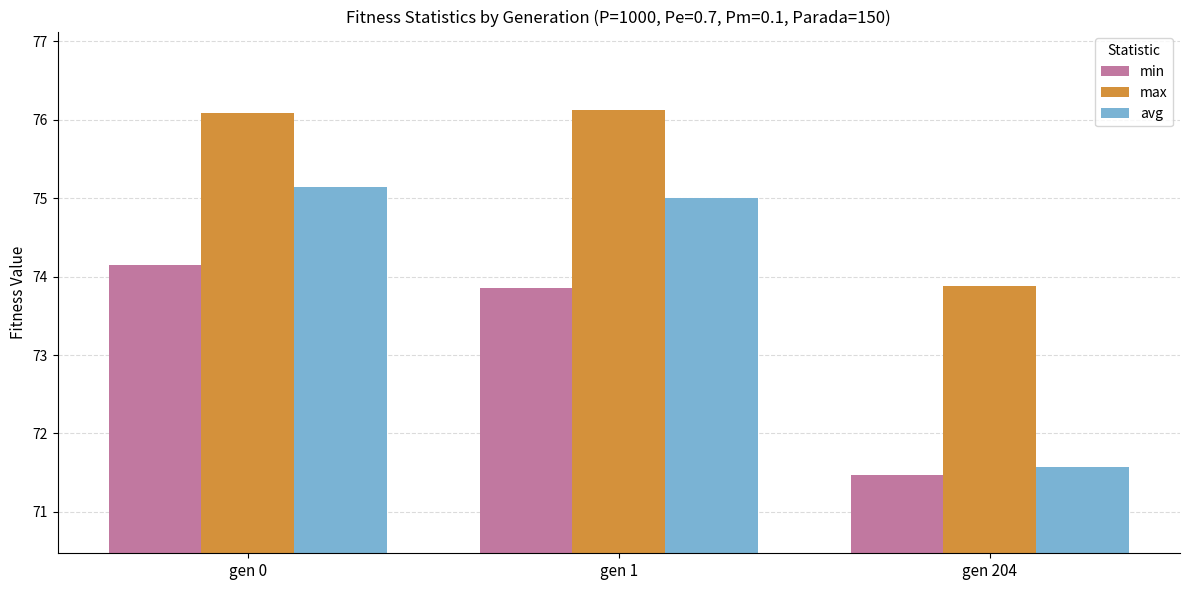

Which series changed the most between gen 0 and gen 204?

avg